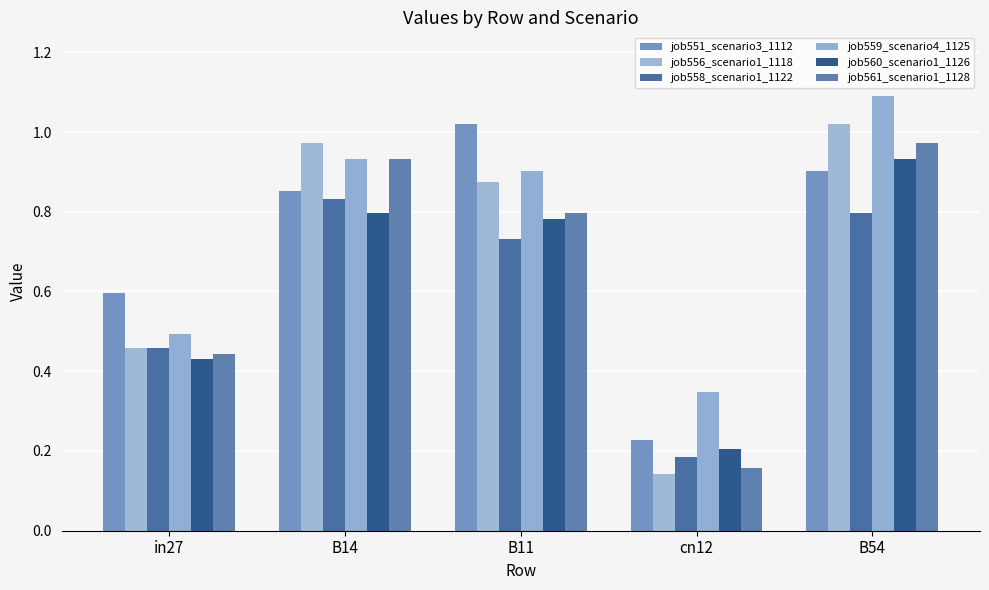

Reading right to left, transcribe all the data shown in this chart.

job551_scenario3_1112: 0.9	0.2	1.0	0.9	0.6
job556_scenario1_1118: 1.0	0.1	0.9	1.0	0.5
job558_scenario1_1122: 0.8	0.2	0.7	0.8	0.5
job559_scenario4_1125: 1.1	0.3	0.9	0.9	0.5
job560_scenario1_1126: 0.9	0.2	0.8	0.8	0.4
job561_scenario1_1128: 1.0	0.2	0.8	0.9	0.4